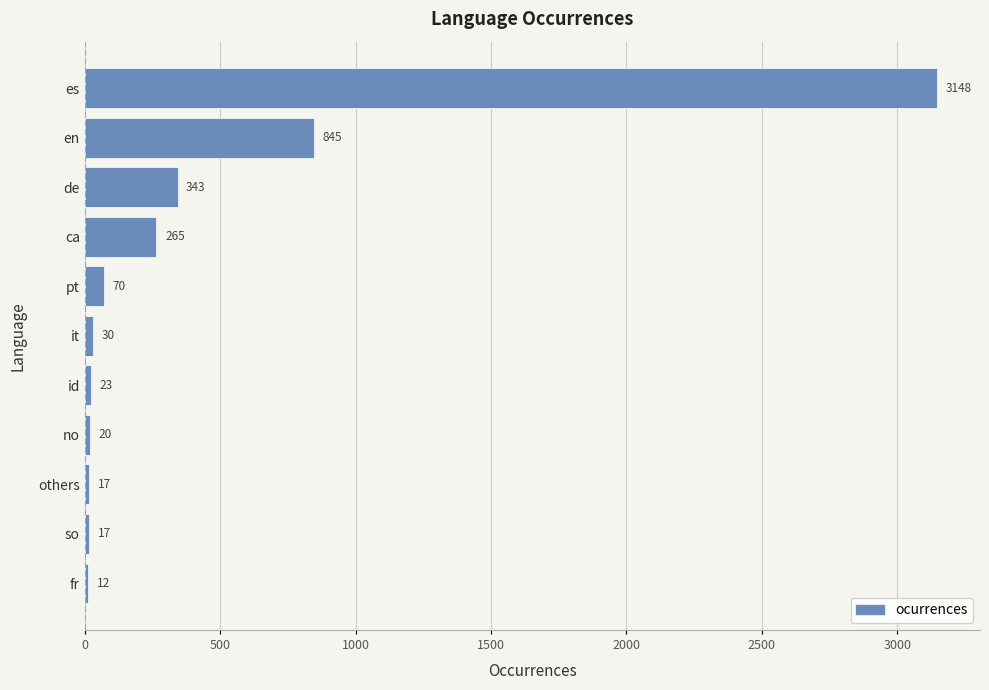

What is the average value?

435